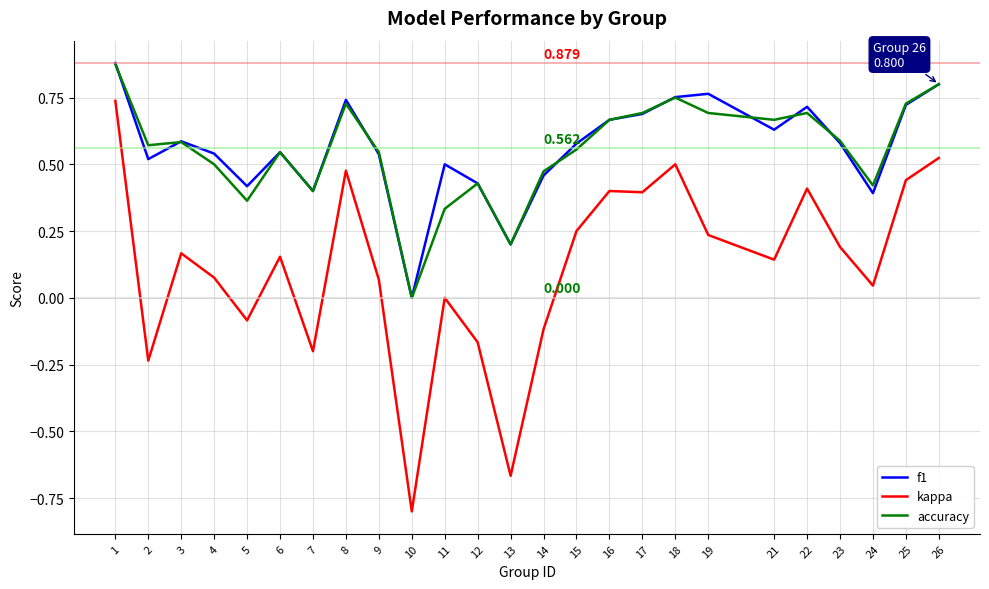

Is this an area chart (filled region under the line)?

No